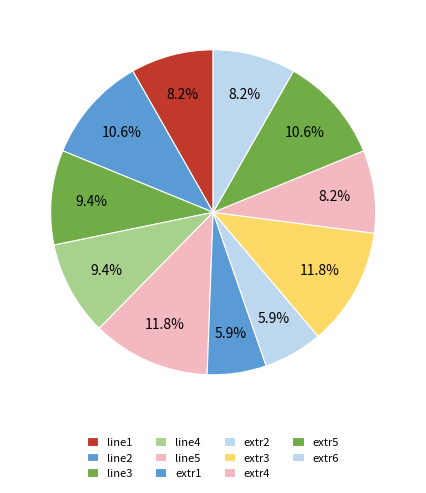

How many slices are in this pie chart?

11